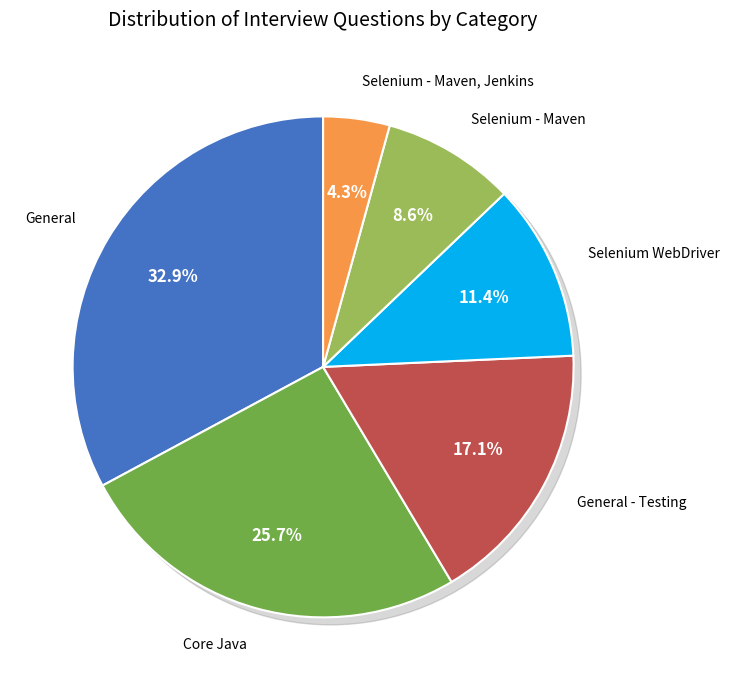

What percentage do Selenium - Maven, Jenkins and Selenium - Maven together represent?

12.9%